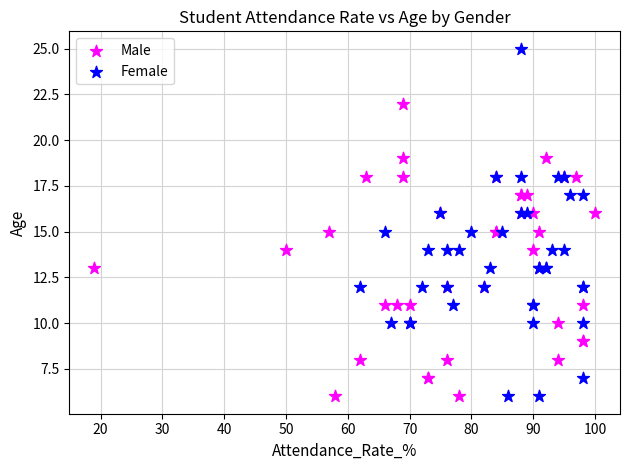

Which series contains the highest Y value?

Female